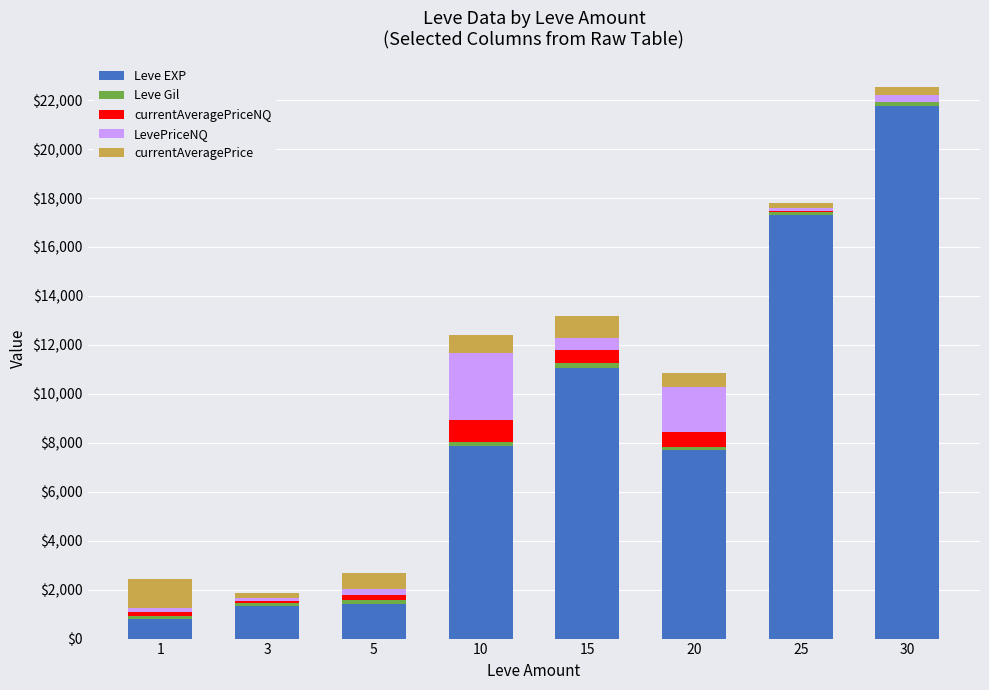

What is the sum of all Leve EXP values?

69230.0